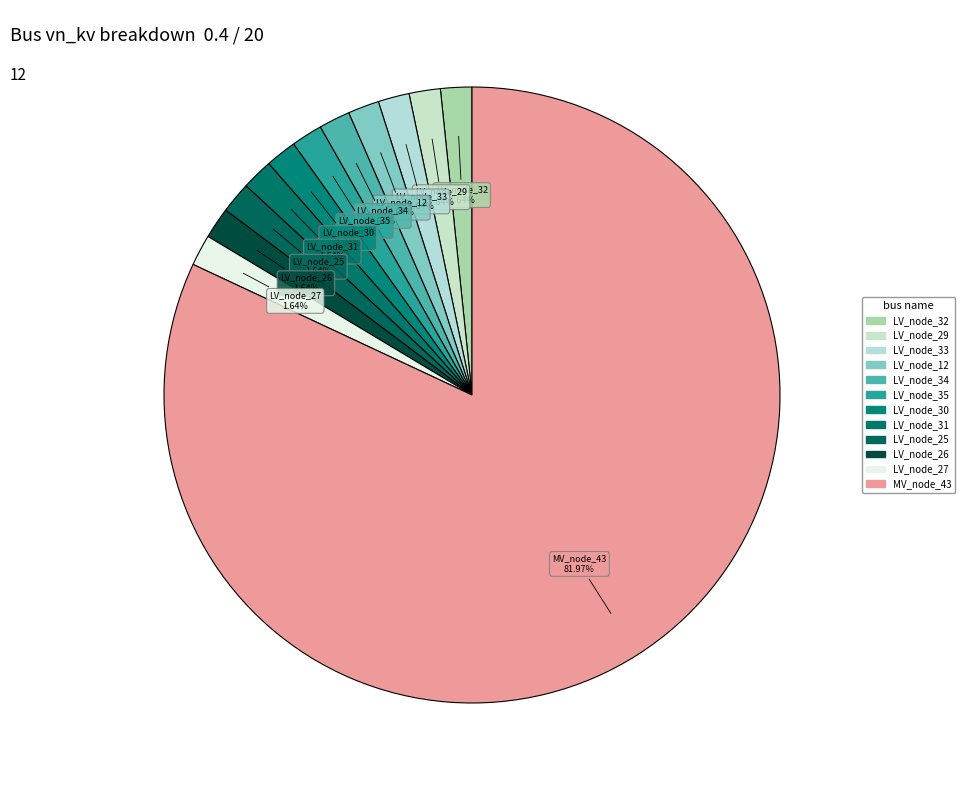

How many slices are in this pie chart?

12